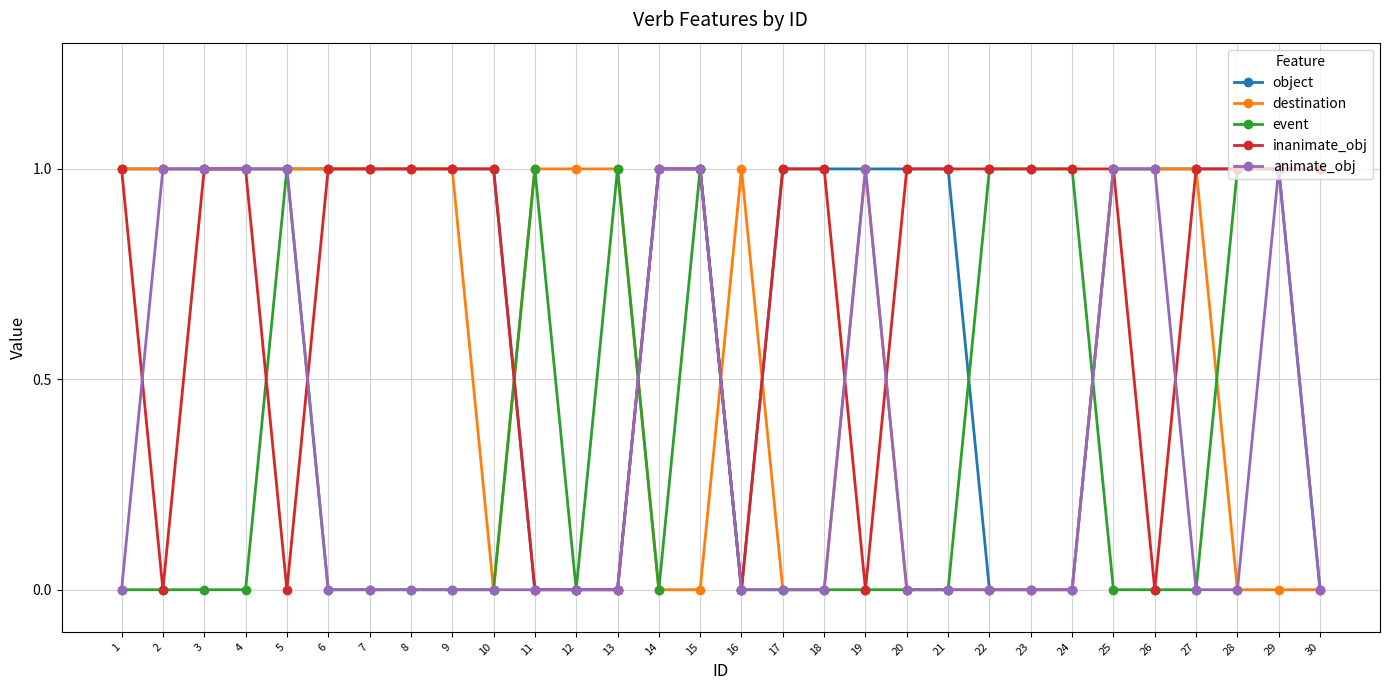

Is it true that event equals 1 at 16?

False